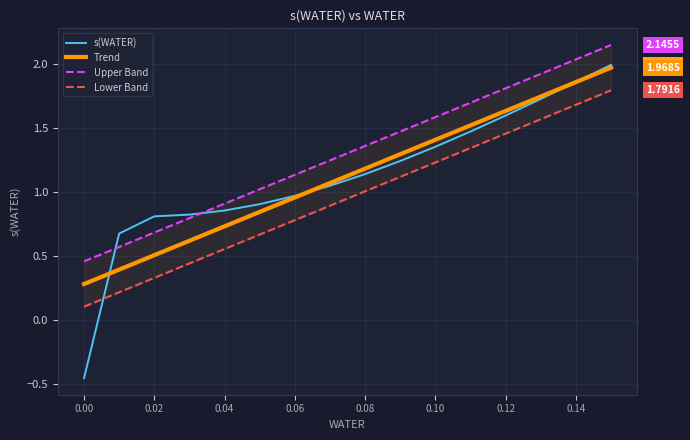

The s(WATER) series shows 1.7 at 0.06. True or false?

False